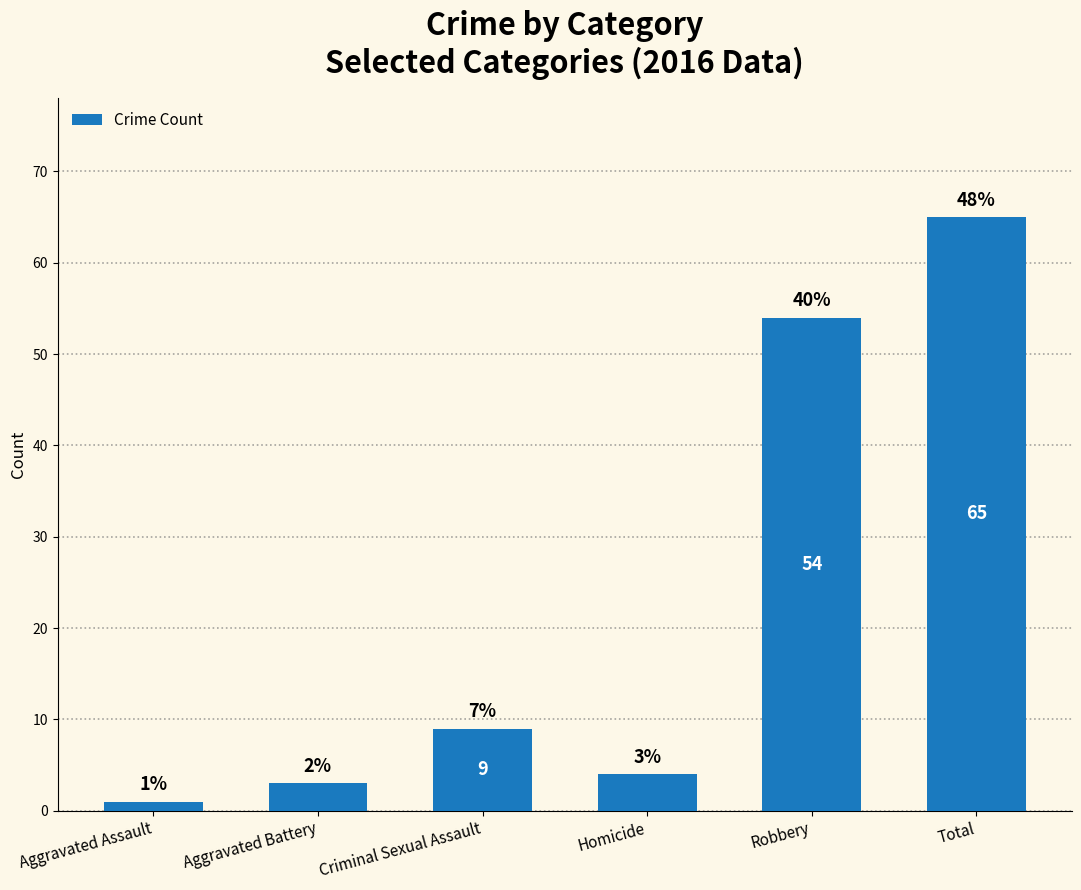

Reading left to right, extract all data points from this chart.

1	3	9	4	54	65